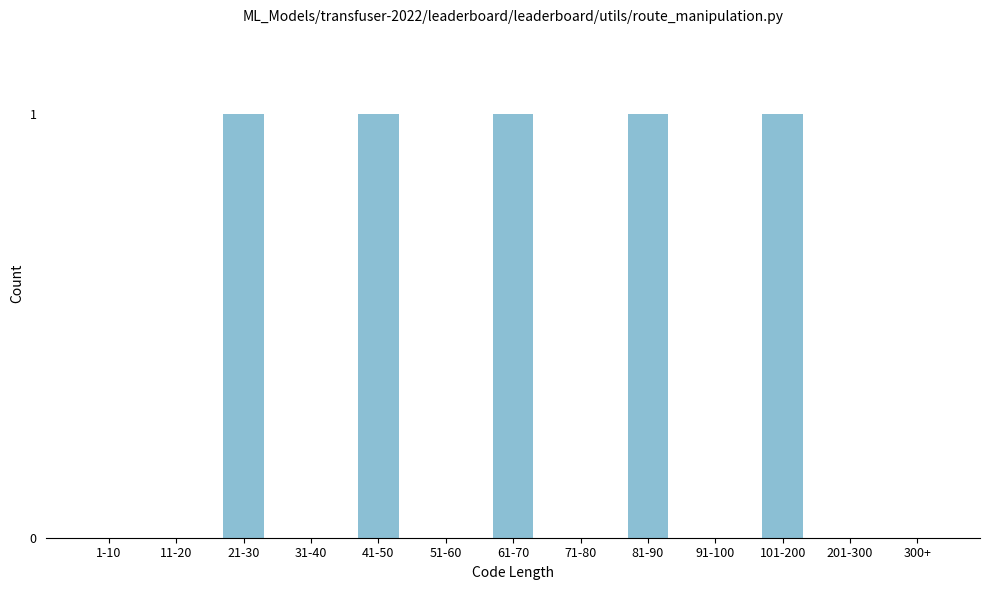

Reading right to left, transcribe all the data shown in this chart.

300+=0	201-300=0	101-200=1	91-100=0	81-90=1	71-80=0	61-70=1	51-60=0	41-50=1	31-40=0	21-30=1	11-20=0	1-10=0